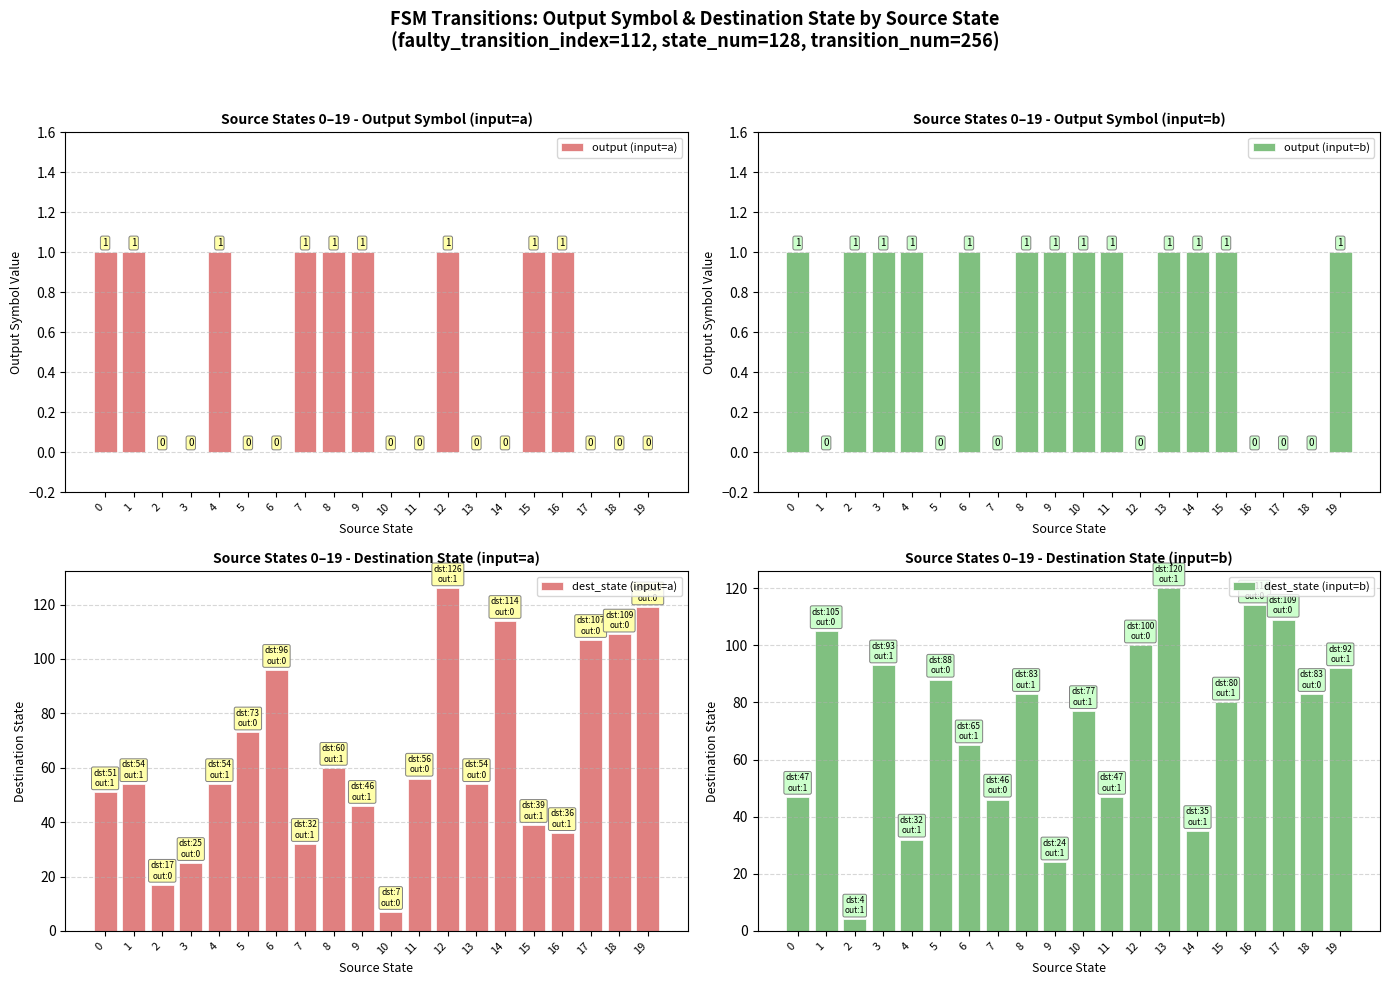

Reading left to right, list all the values displayed in this chart.

output (input=a): 1	1	0	0	1	0	0	1	1	1	0	0	1	0	0	1	1	0	0	0
output (input=b): 1	0	1	1	1	0	1	0	1	1	1	1	0	1	1	1	0	0	0	1
dest_state (input=a): 51	54	17	25	54	73	96	32	60	46	7	56	126	54	114	39	36	107	109	119
dest_state (input=b): 47	105	4	93	32	88	65	46	83	24	77	47	100	120	35	80	114	109	83	92